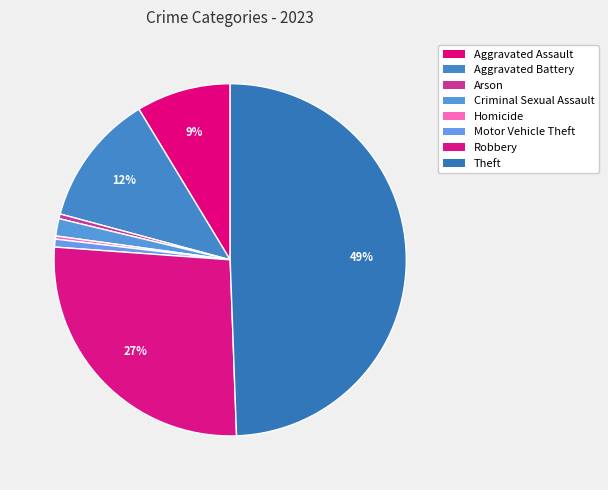

Does any single category account for the majority?

No